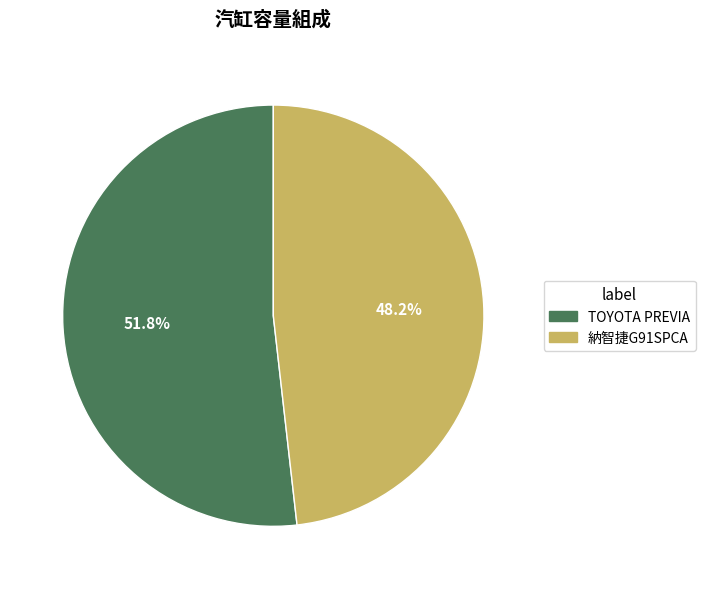

True or false: 納智捷G91SPCA accounts for 48% of the total.

True